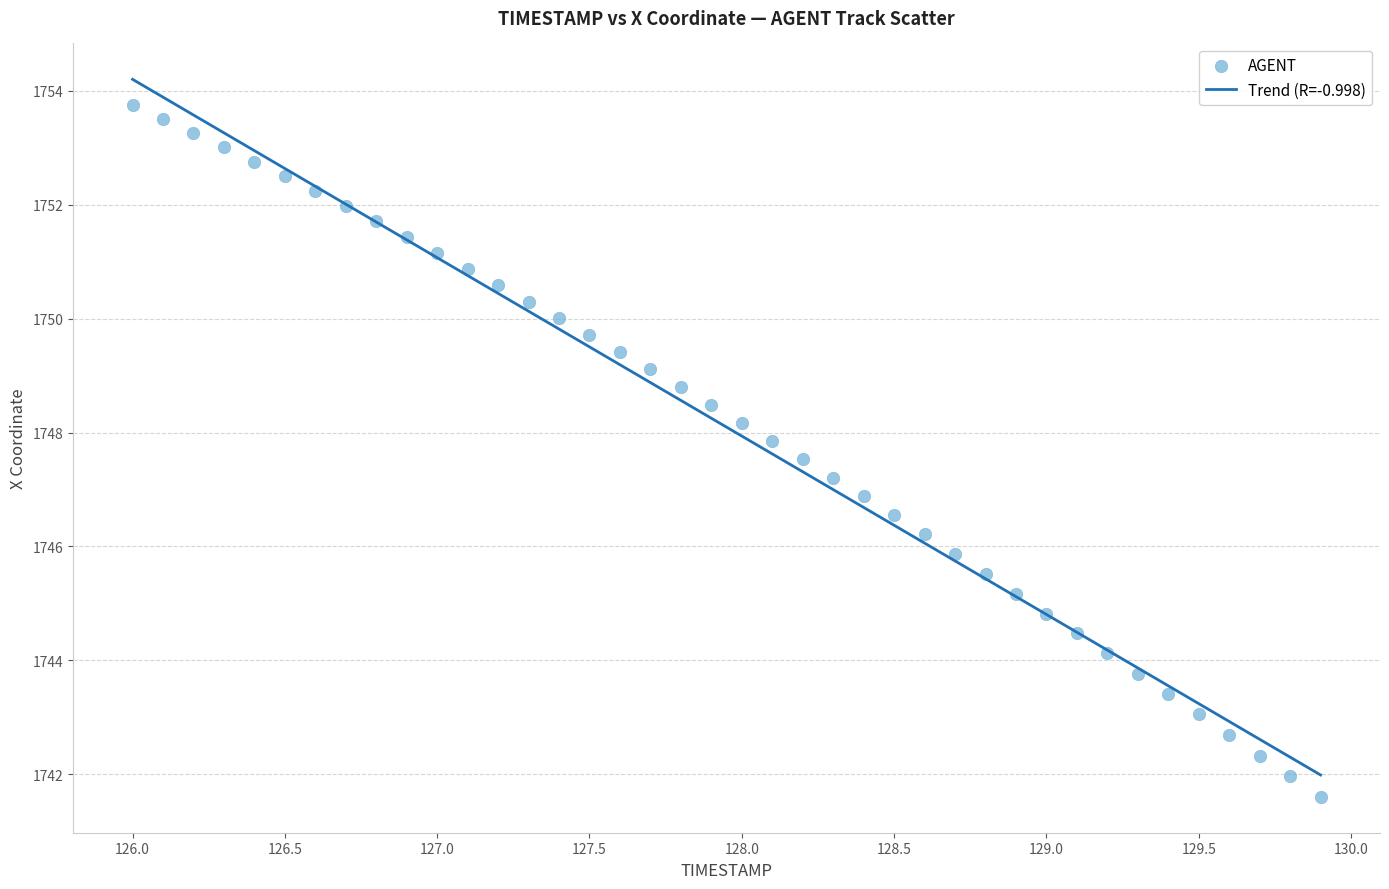

What is the range of X values (max minus min)?

3.9